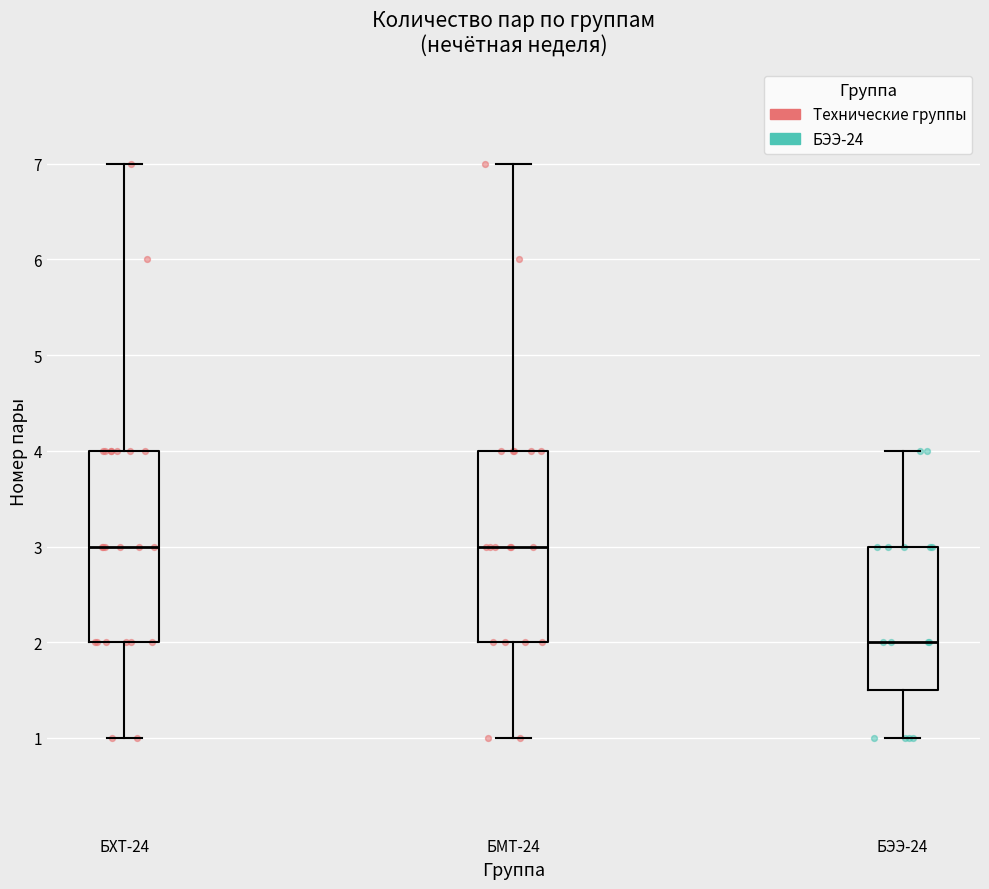

Reading left to right, read every box against the y-axis: the position of its median line, the range the box covers, and the ends of its whiskers. The values are not printed on the chart, so give them approximately, as read against the axis.

БХТ-24: median 3.0, box 2.0 to 4.0, whiskers 1.0 to 7.0
БМТ-24: median 3.0, box 2.0 to 4.0, whiskers 1.0 to 7.0
БЭЭ-24: median 2.0, box 1.5 to 3.0, whiskers 1.0 to 4.0